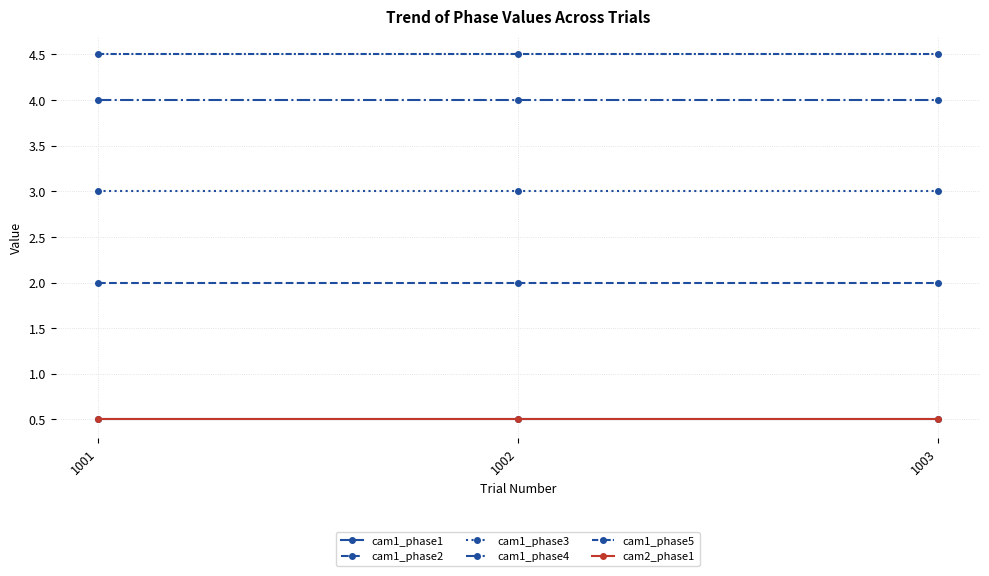

Reading left to right, what are all the values shown in this chart?

cam1_phase1: 0.5	0.5	0.5
cam1_phase2: 2.0	2.0	2.0
cam1_phase3: 3.0	3.0	3.0
cam1_phase4: 4.0	4.0	4.0
cam1_phase5: 4.5	4.5	4.5
cam2_phase1: 0.5	0.5	0.5